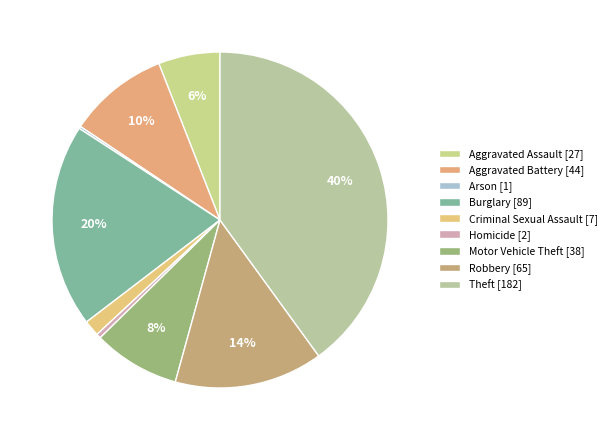

Count the number of slices in the pie.

9